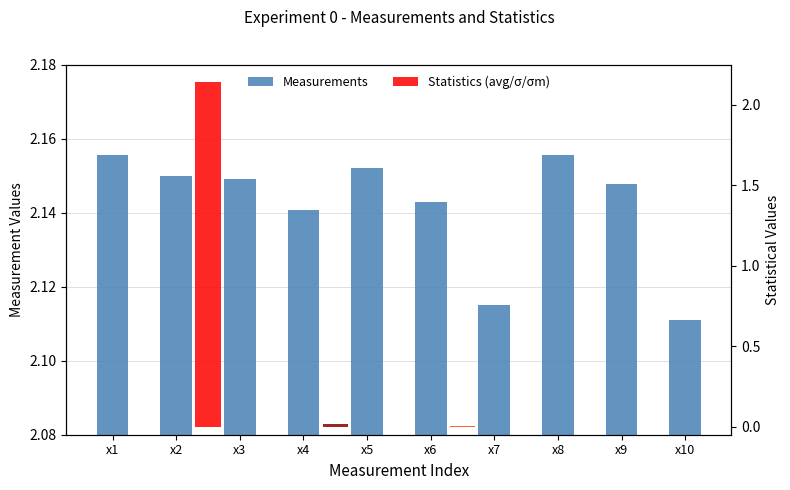

Where is the data nearest to the value 2?

x10